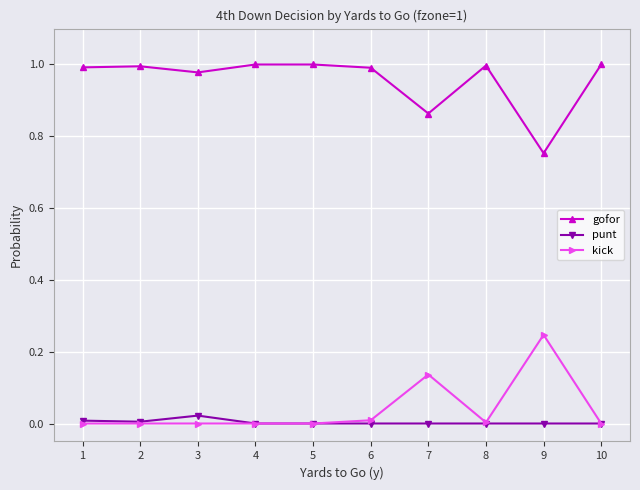

Which series has the largest total across all categories?

gofor